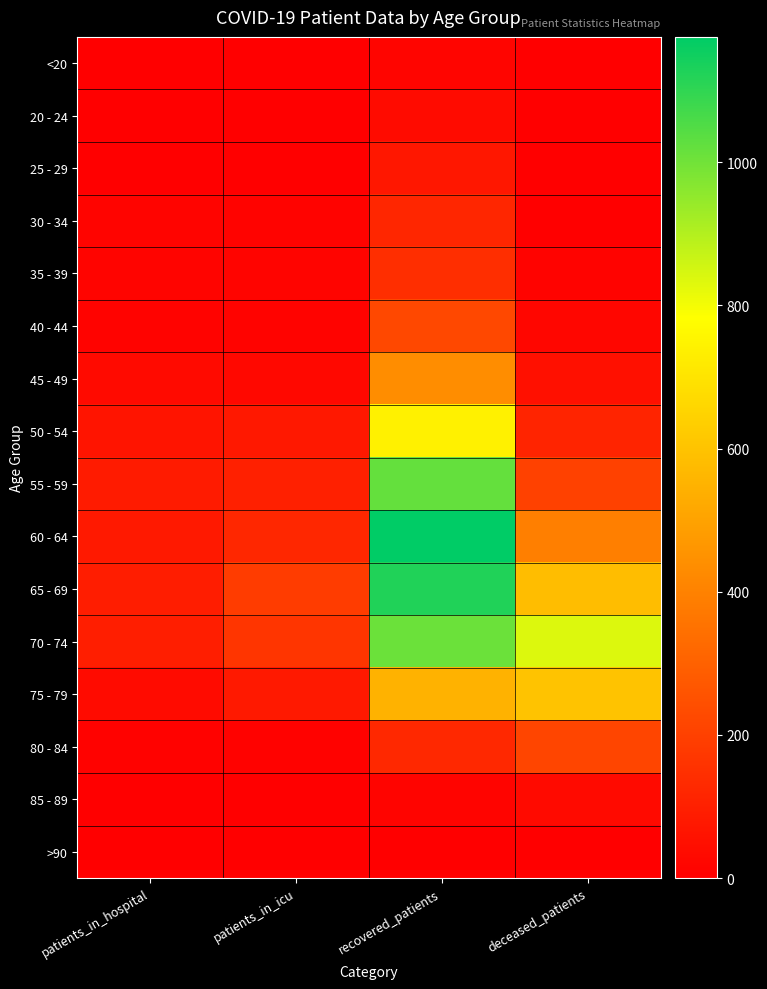

How many data points does each series have?

4